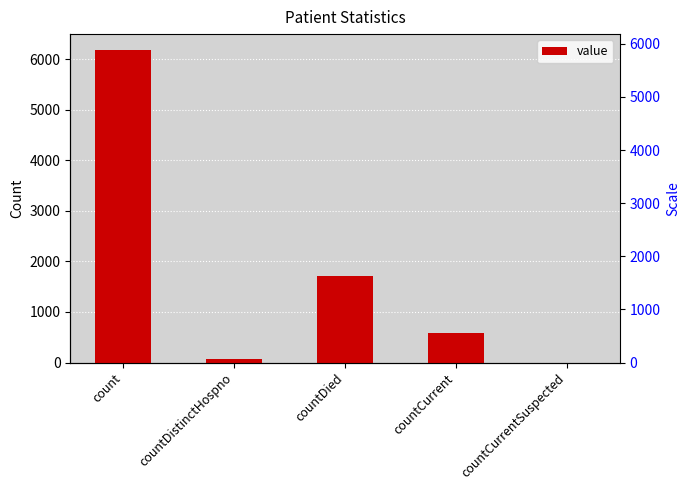

Between countCurrent and count, which is larger?

count